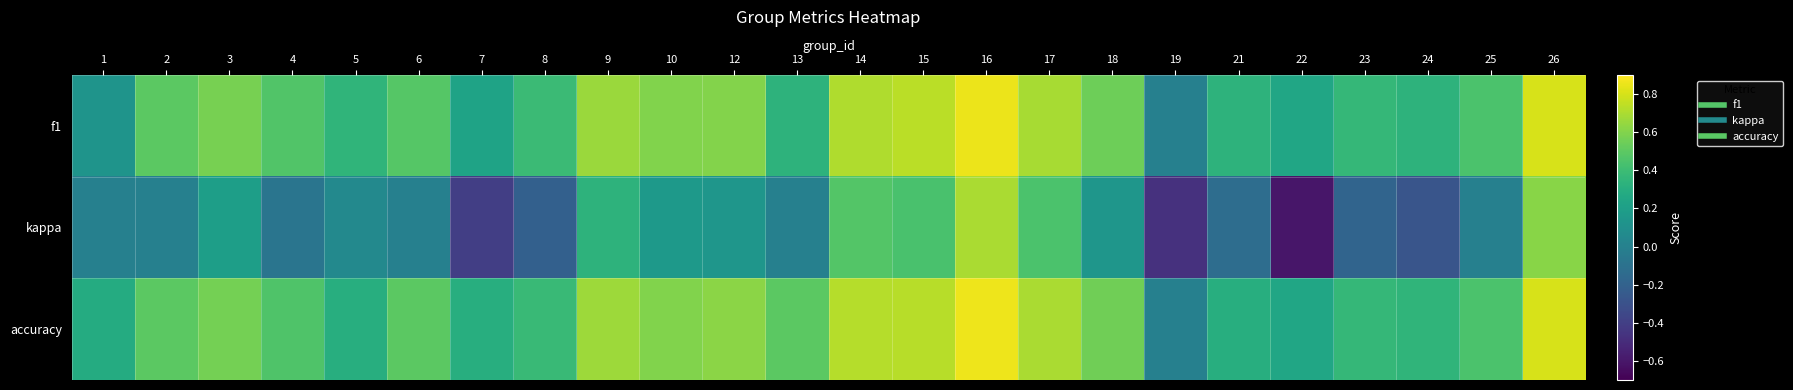

What is the difference between the highest and lowest values at 23?

0.5